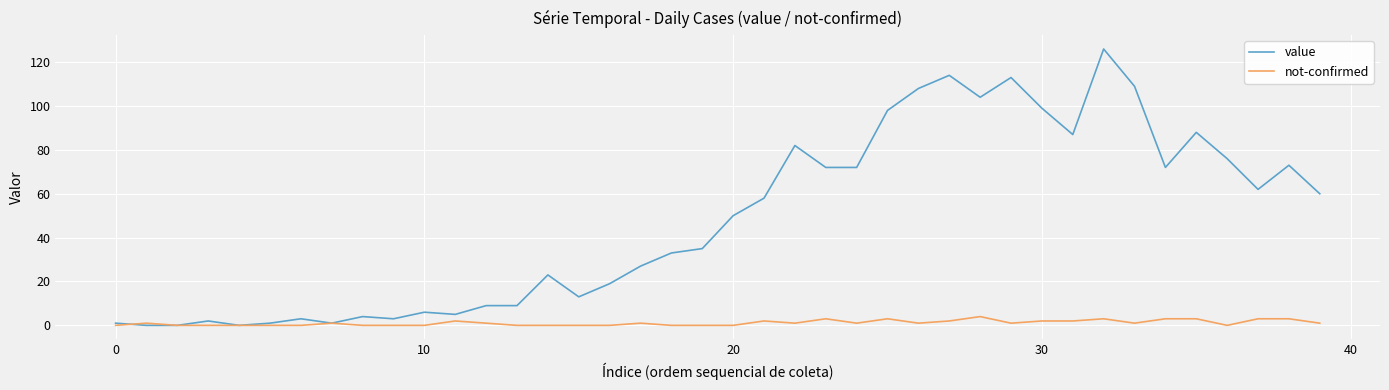

List the series in order of their overall mean, lowest first.

not-confirmed, value